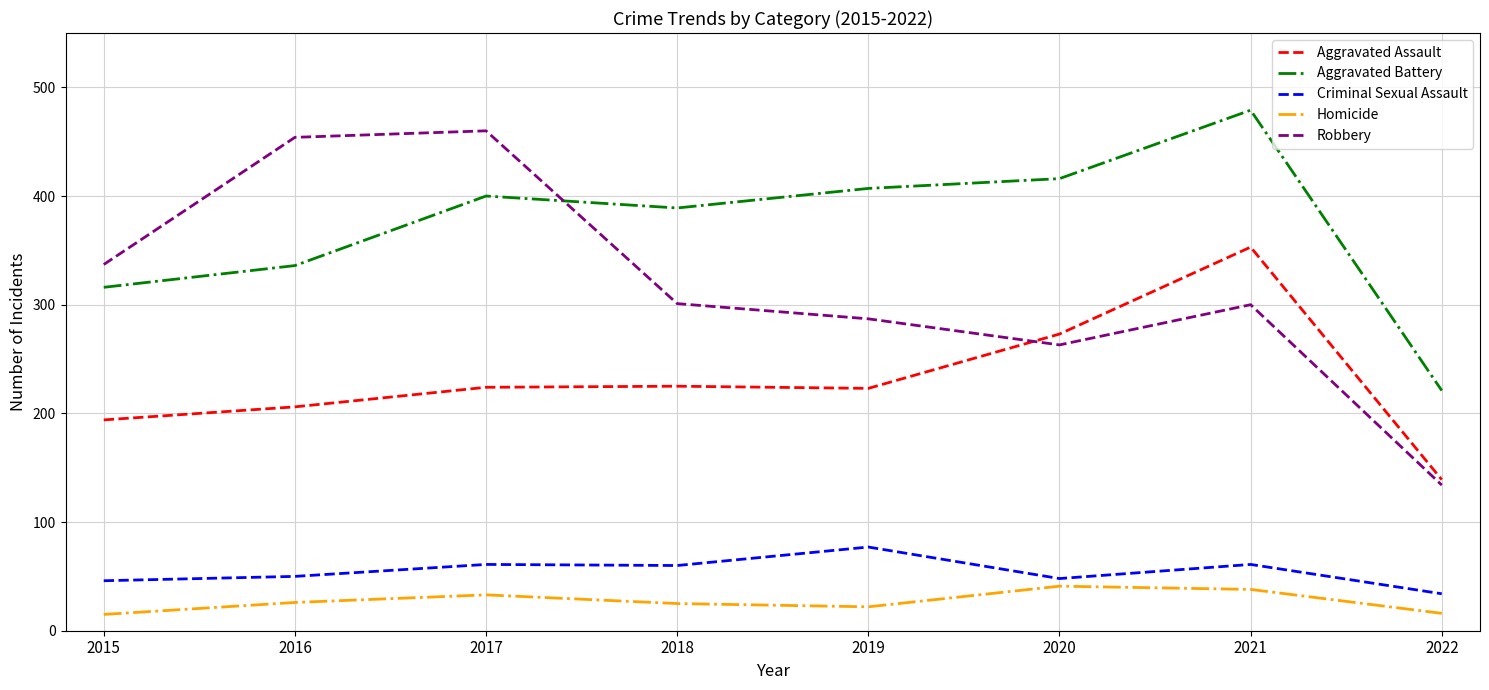

Does the chart have visible grid lines?

Yes